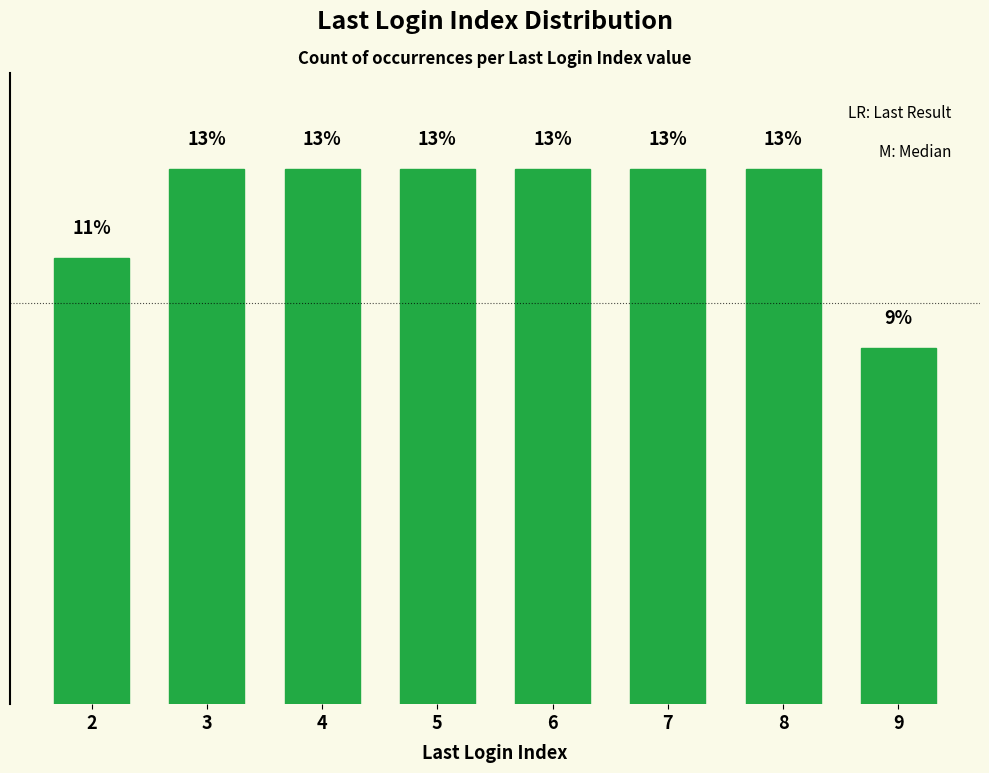

The chart shows a value of 5.0 at 8. True or false?

False